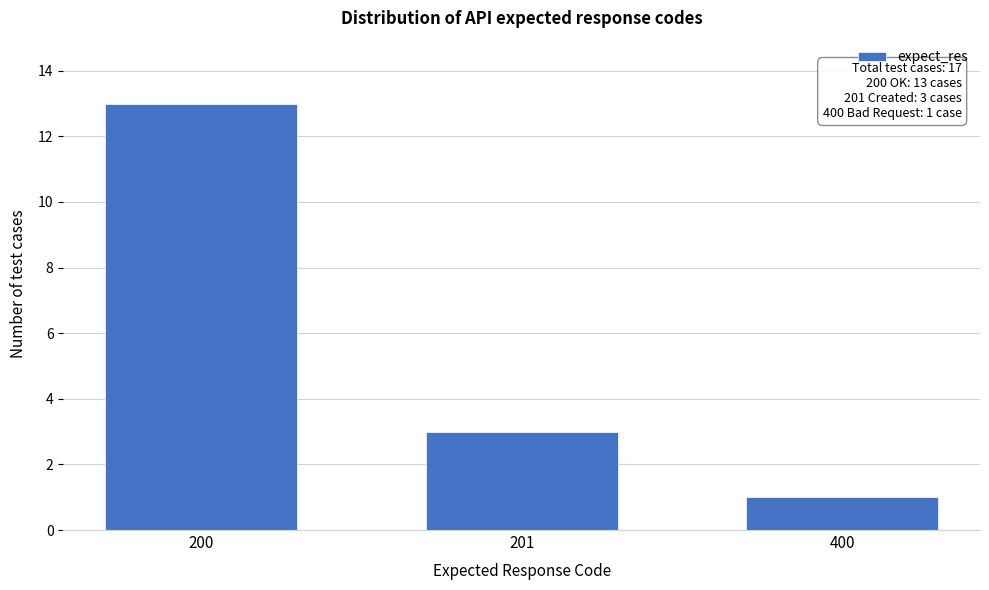

Reading left to right, what are all the values shown in this chart?

13	3	1